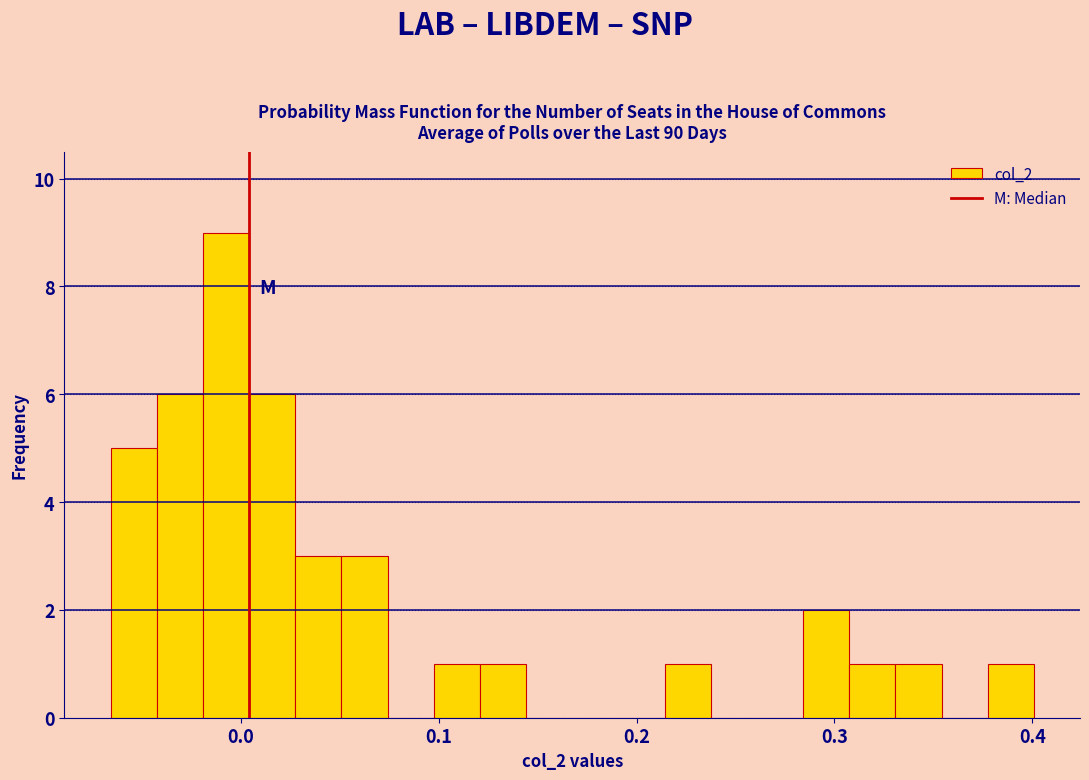

Read against the x-axis, roughly where is the centre of the tallest bar?

-0.01